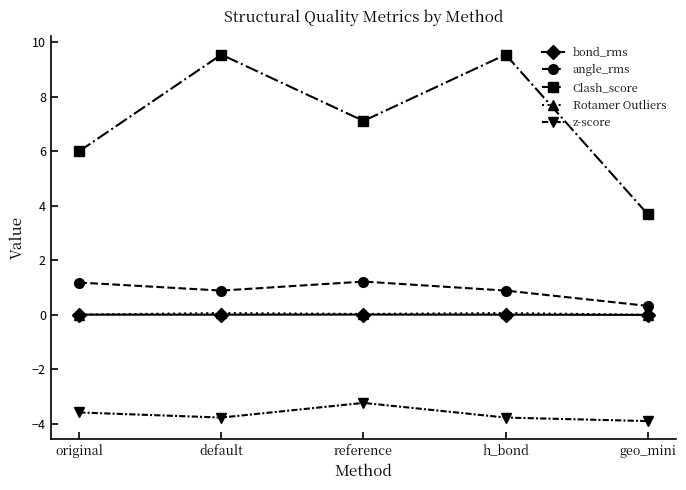

Is the value of Clash_score at geo_mini greater than the value of Rotamer Outliers at original?

Yes